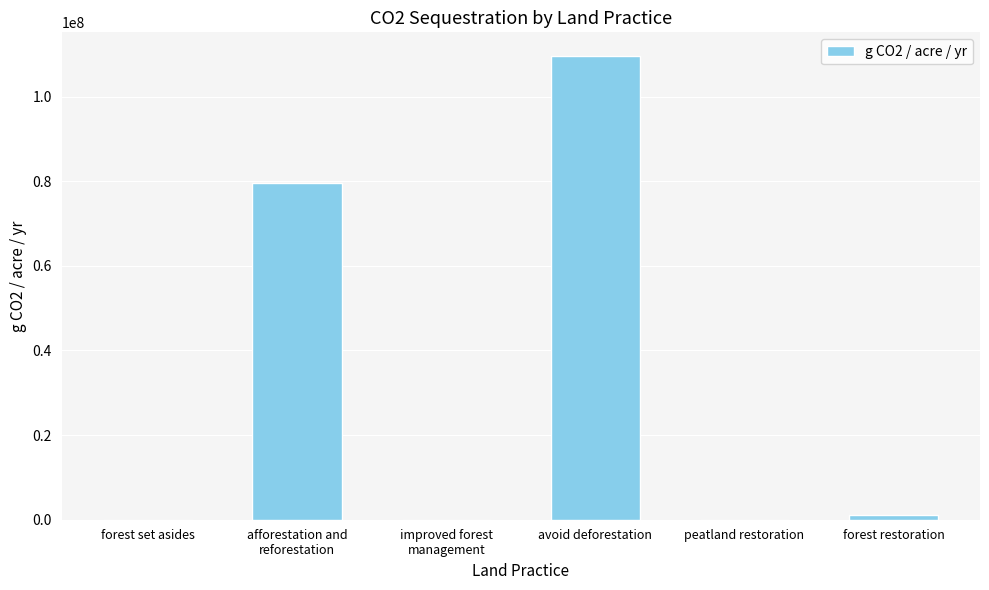

True or false: the data shows 0.0 at peatland restoration.

True